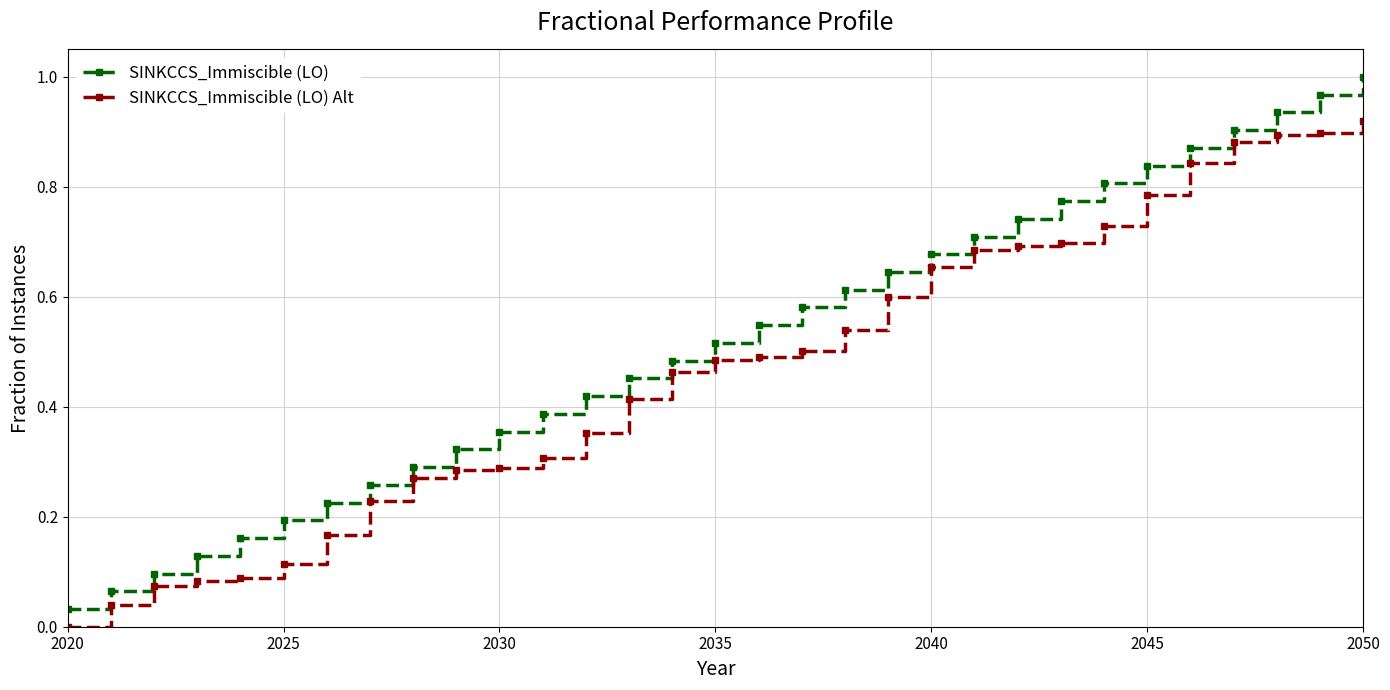

Which series has the largest total across all categories?

SINKCCS_Immiscible (LO)